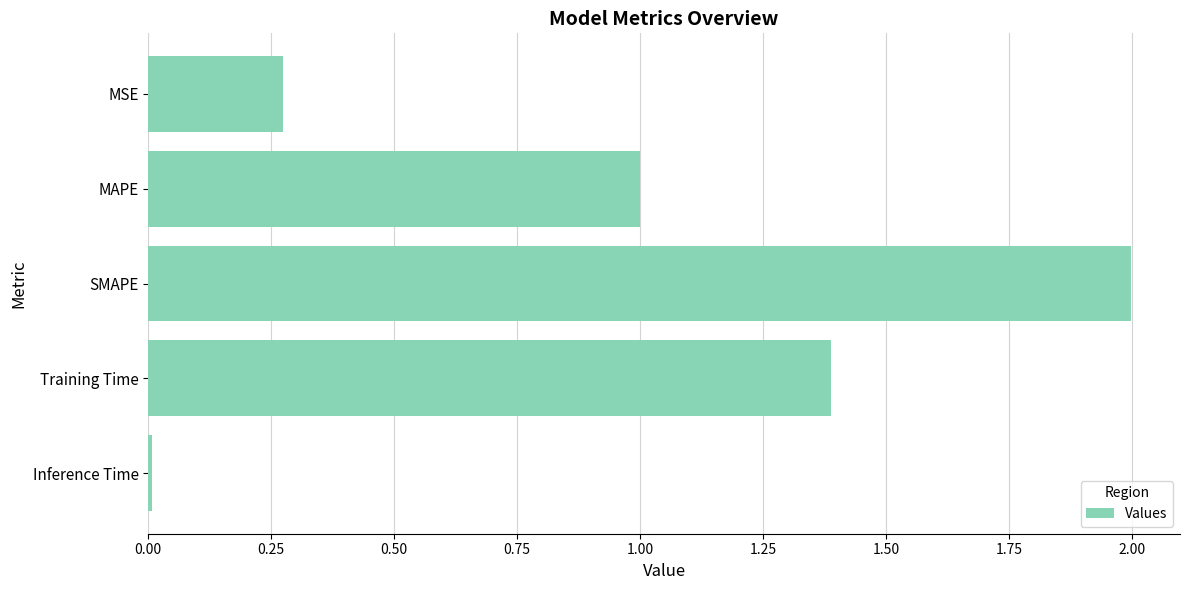

What is the greatest value displayed?

2.0